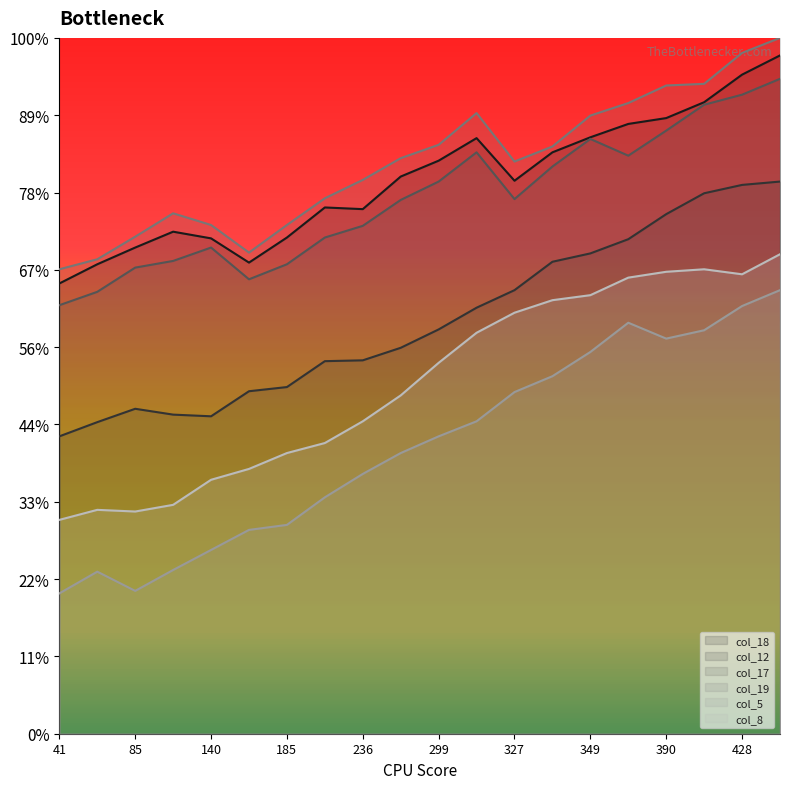

Does the chart display data point markers on the line(s)?

No